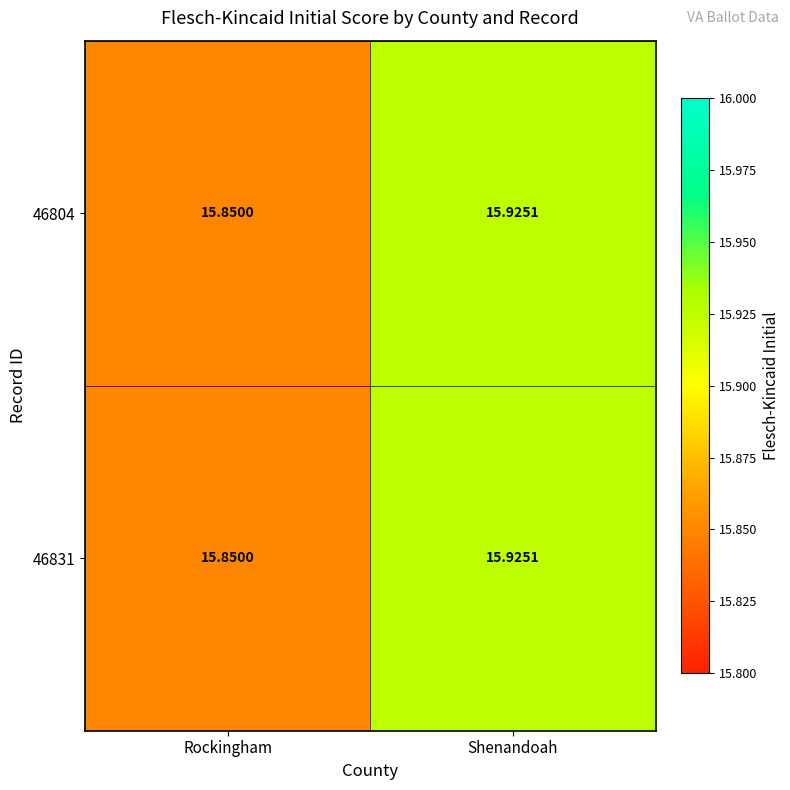

At which category is the sum across all series the highest?

Shenandoah